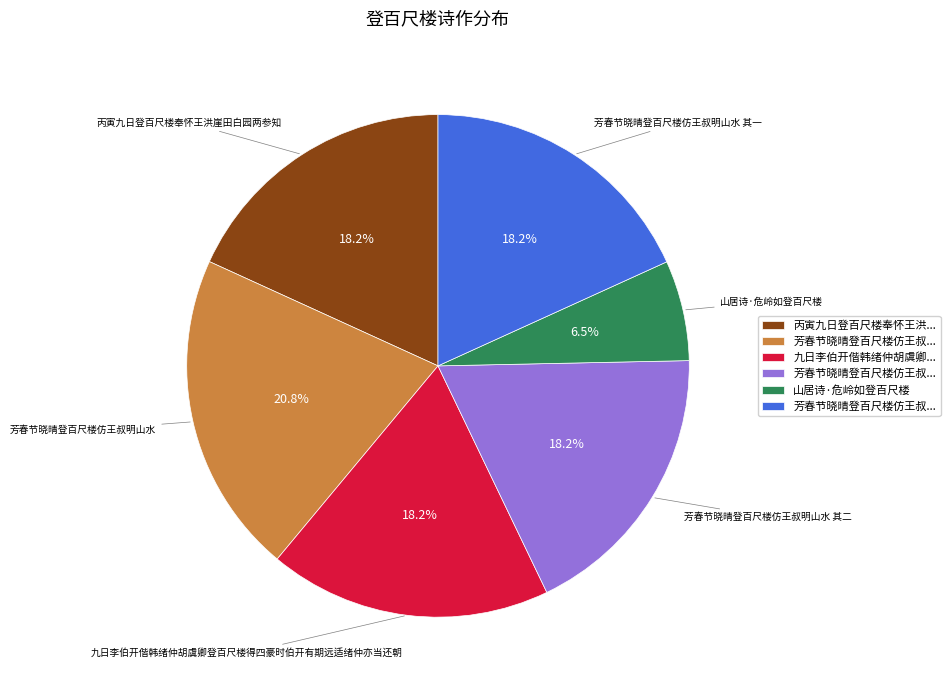

Is there a majority slice in this chart?

No